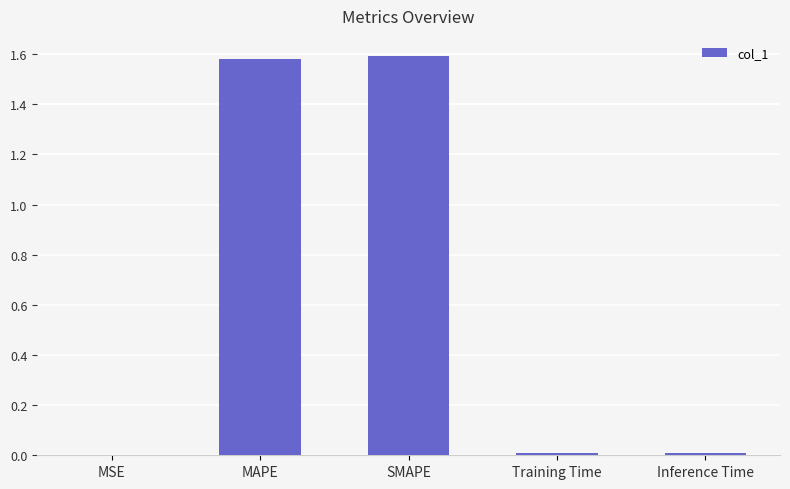

True or false: the data shows 2.7 at SMAPE.

False